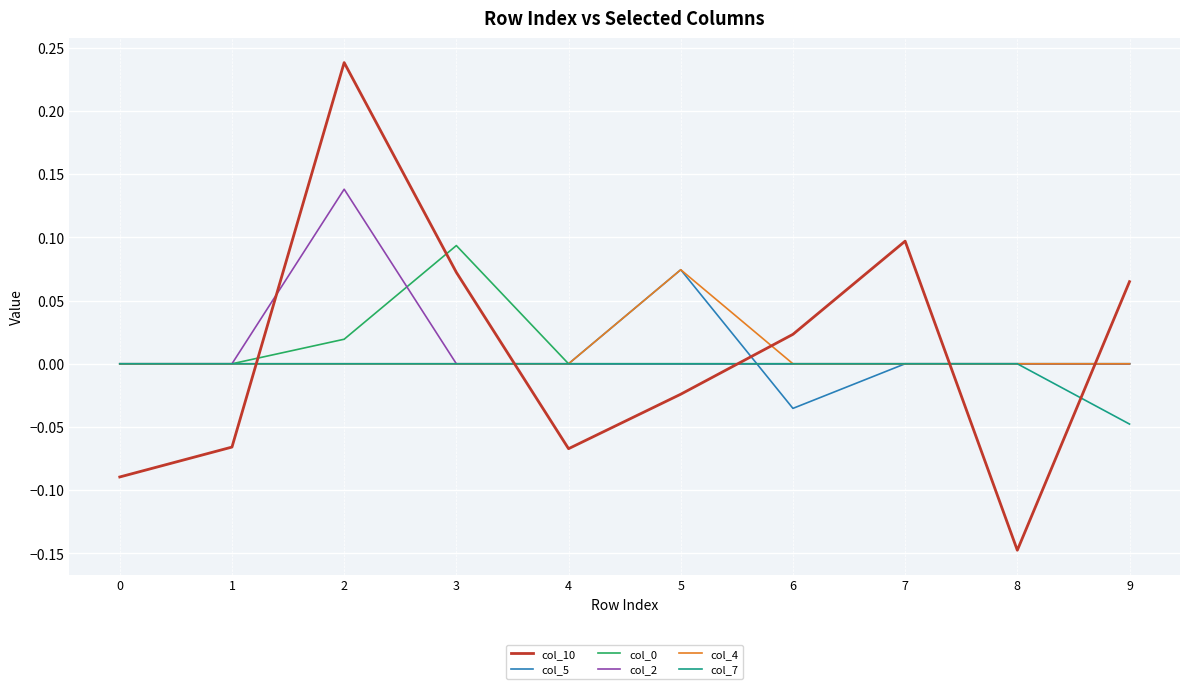

Which series changed the most between 1 and 3?

col_10